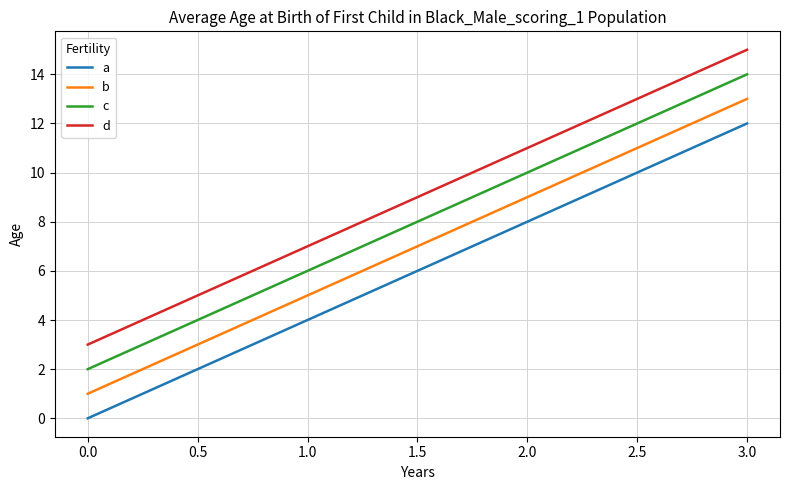

True or false: c and b cross at least once.

False